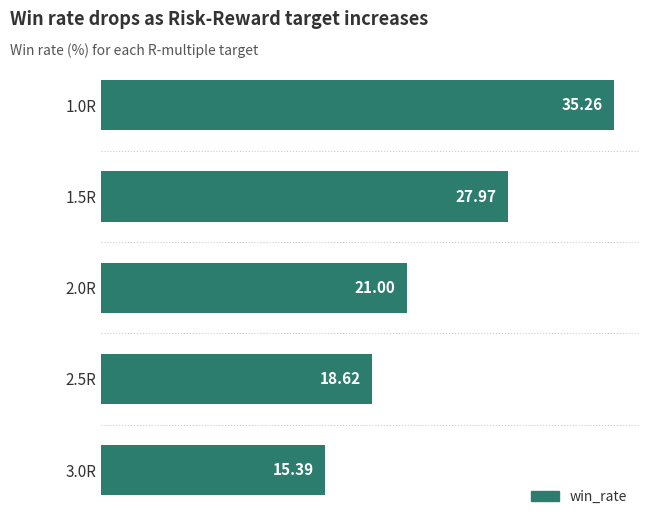

List the labels in order of value, largest first.

1.0R, 1.5R, 2.0R, 2.5R, 3.0R